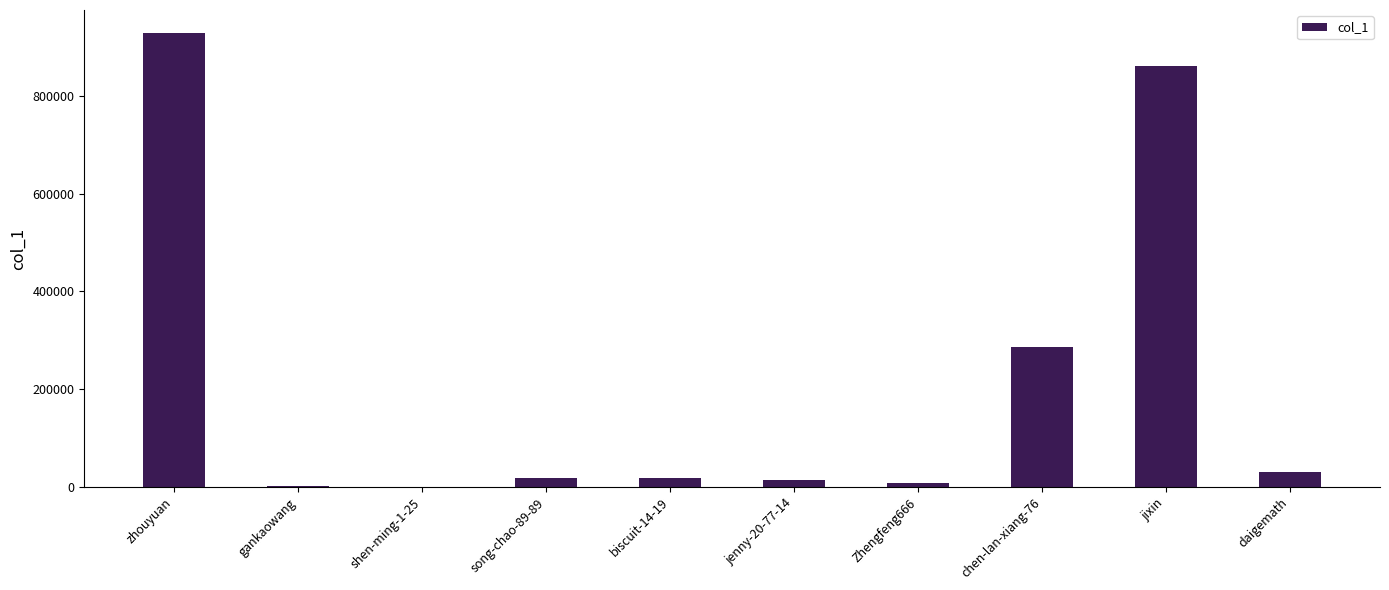

What is the change in value from song-chao-89-89 to daigemath?

+12643